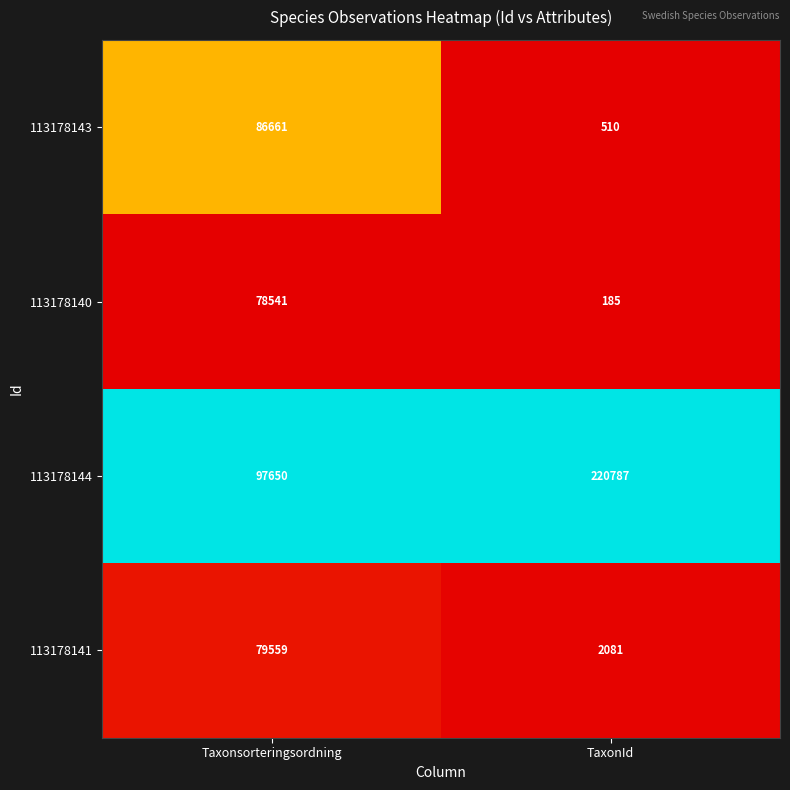

Reading left to right, list all the values displayed in this chart.

113178143: 86661	510
113178140: 78541	185
113178144: 97650	220787
113178141: 79559	2081